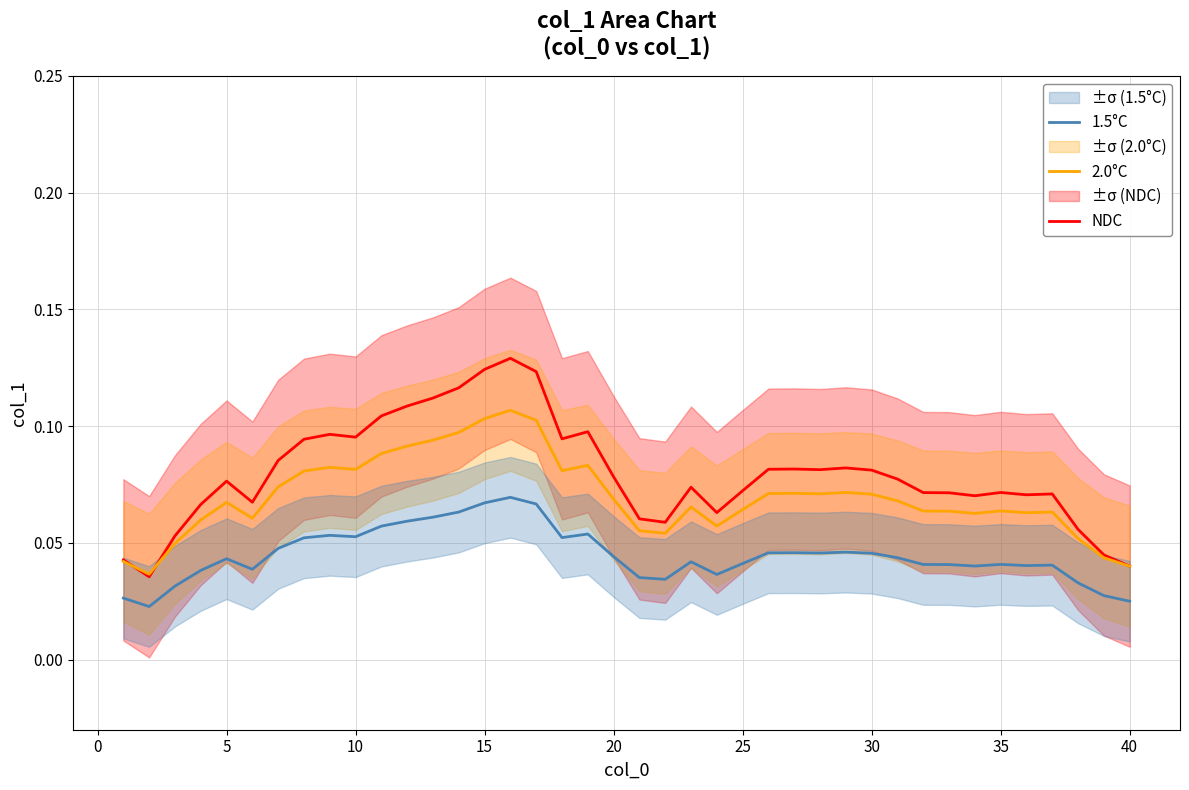

True or false: 1.5°C and 2.0°C intersect in this chart.

False